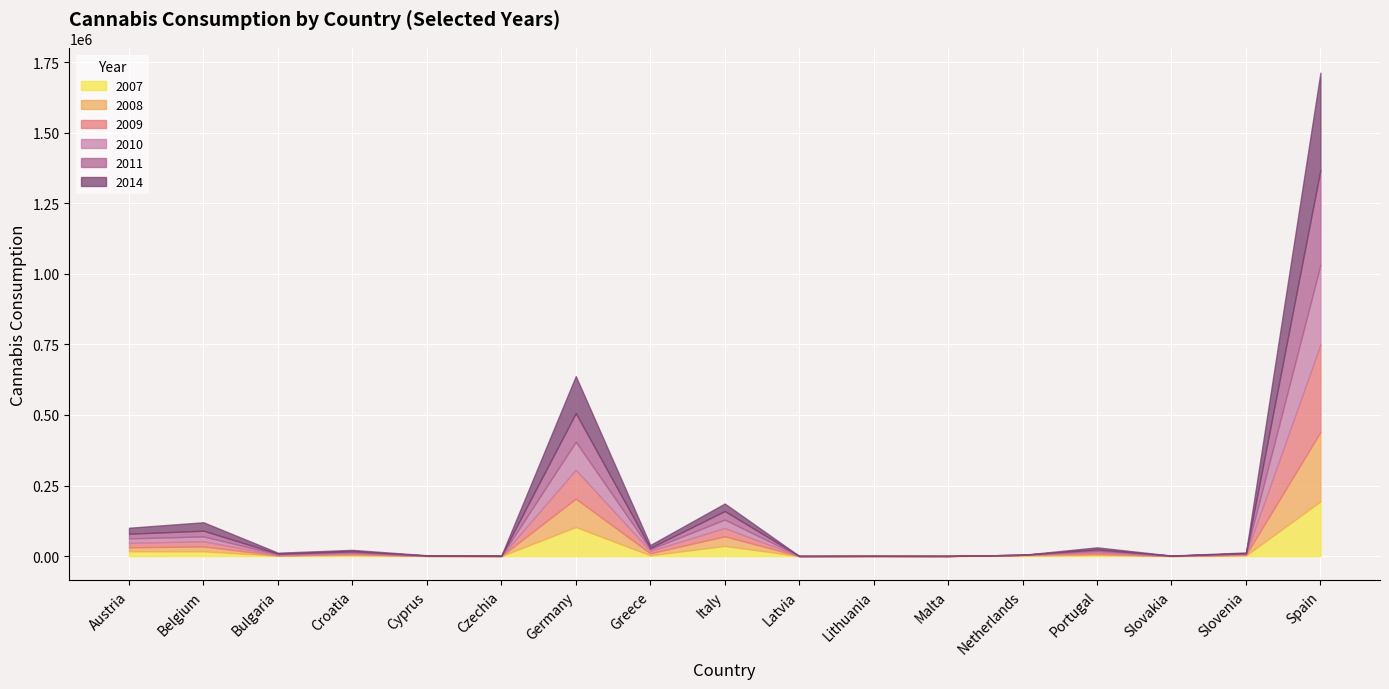

How many values in the 2007 series exceed 2271?

8